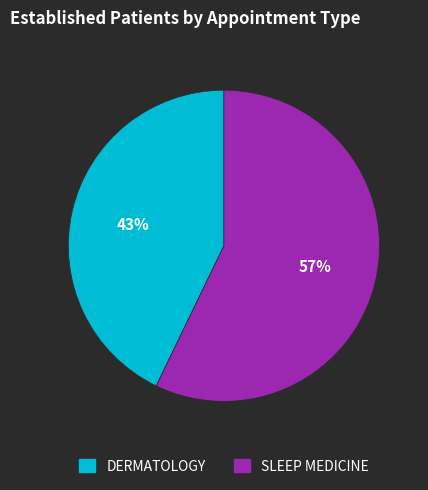

What is the ratio of the value at SLEEP MEDICINE to the value at DERMATOLOGY?

1.3